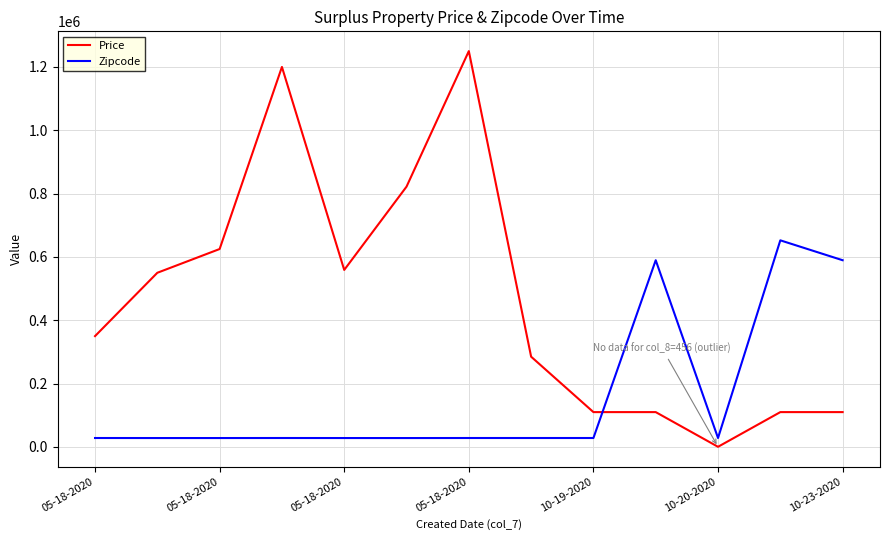

How many intersections are there between Price and Zipcode?

1